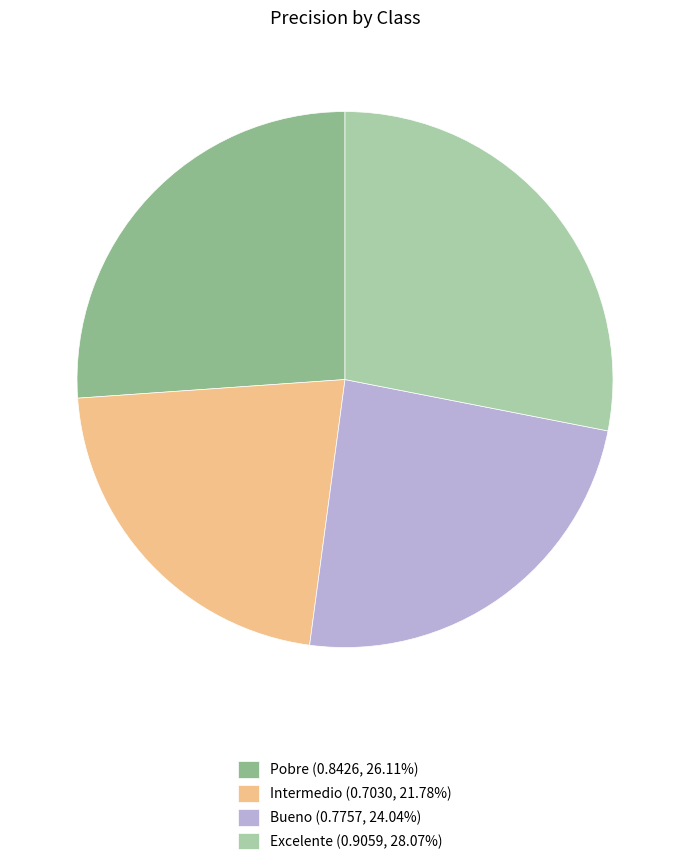

Between Bueno and Intermedio, which is larger?

Bueno